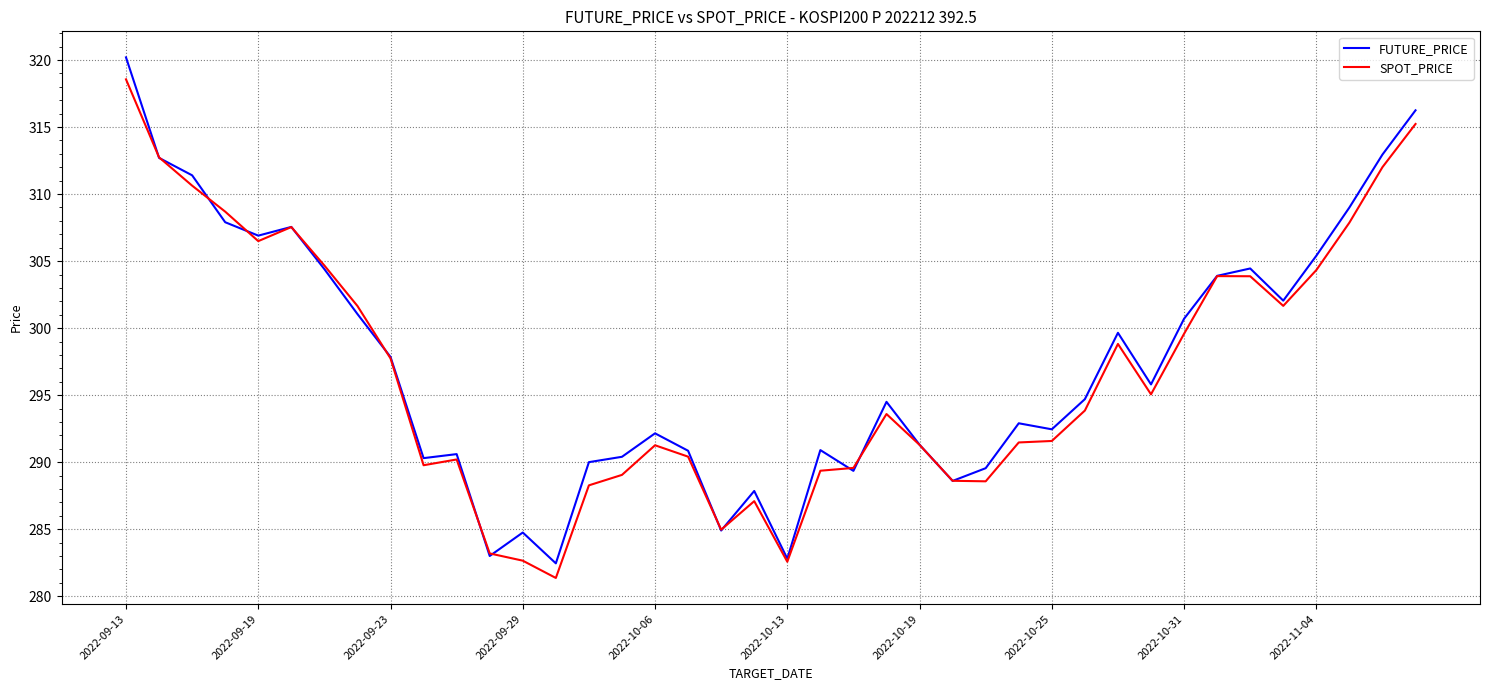

What is the greatest value displayed?

320.2